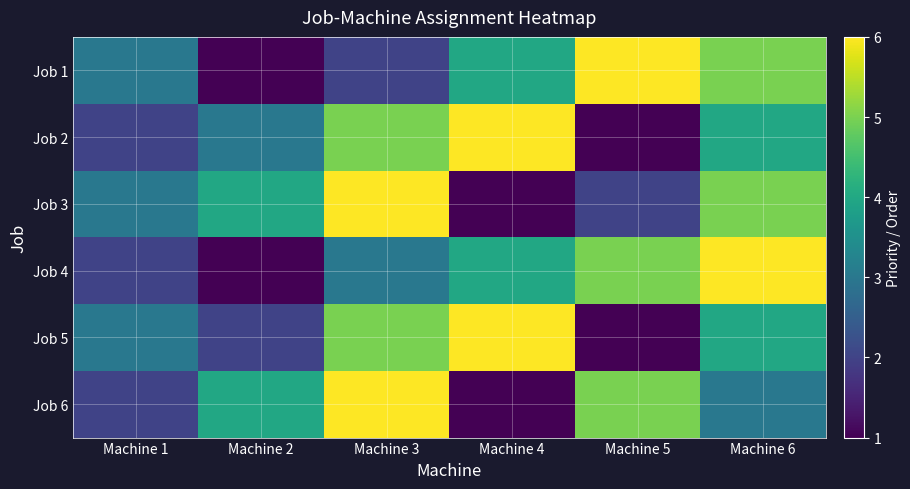

What is the total value across all series at Machine 2?

15